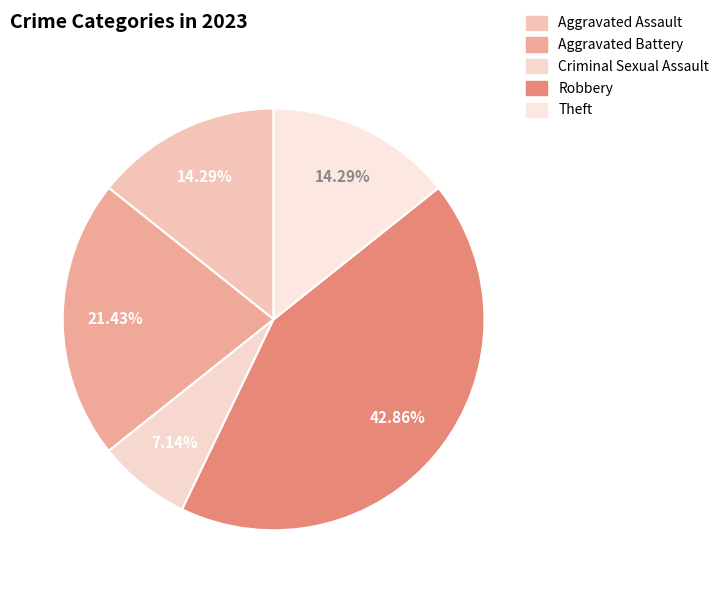

To the nearest percent, what percentage of the pie is Criminal Sexual Assault?

7%